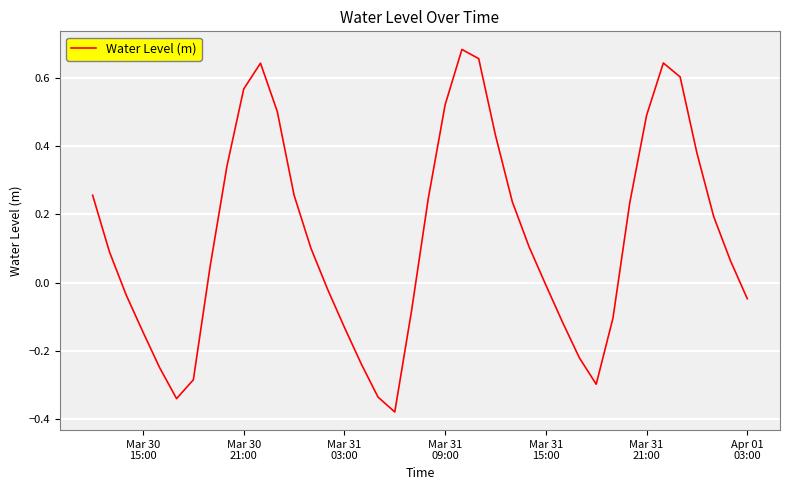

What is the difference between the maximum and minimum values?

1.1